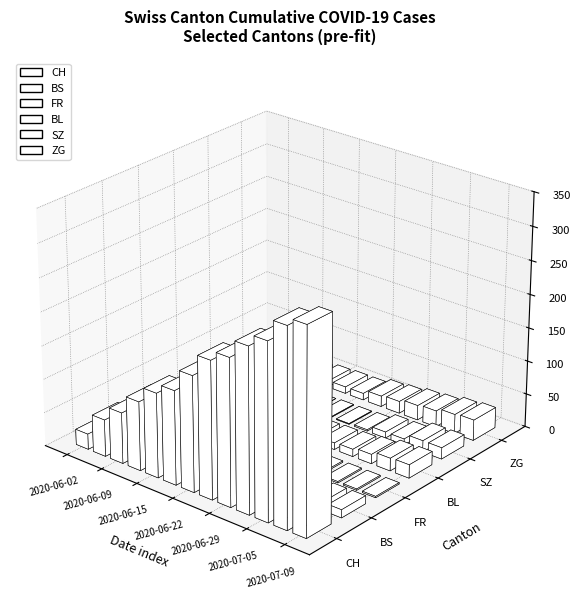

What position from the left is 2020-06-25?

8